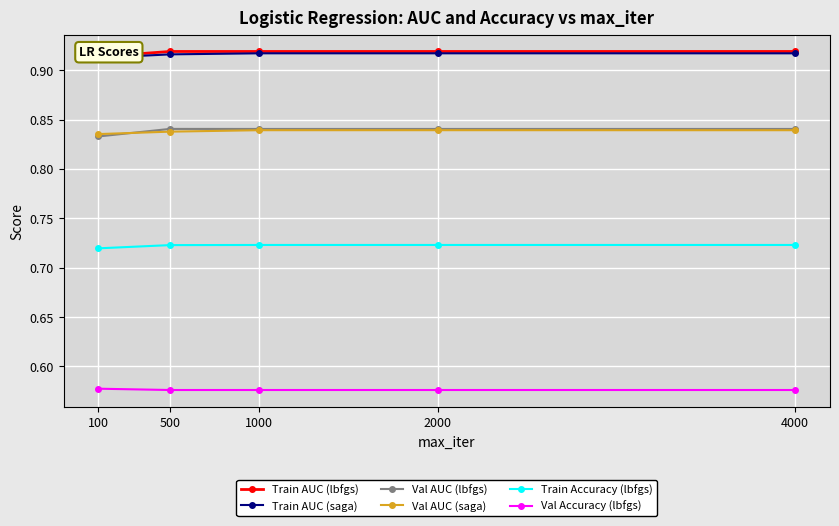

Which series has the largest total across all categories?

Train AUC (lbfgs)